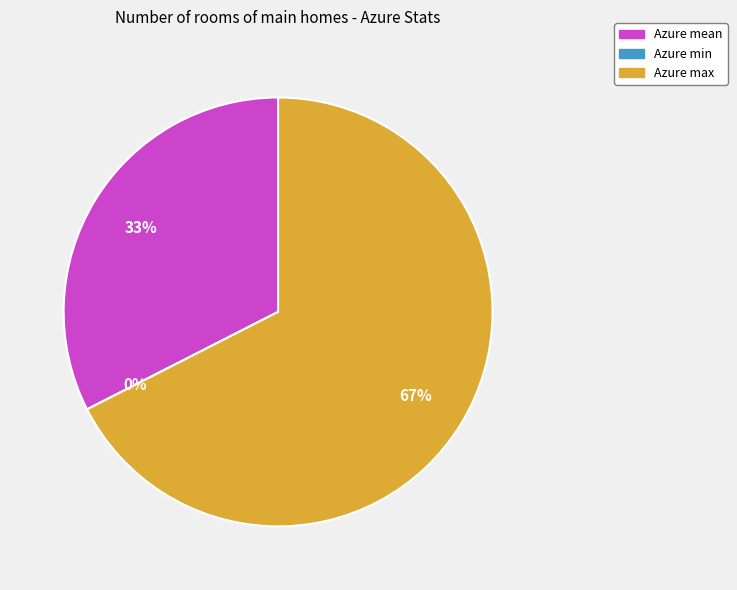

How many slices are in this pie chart?

3